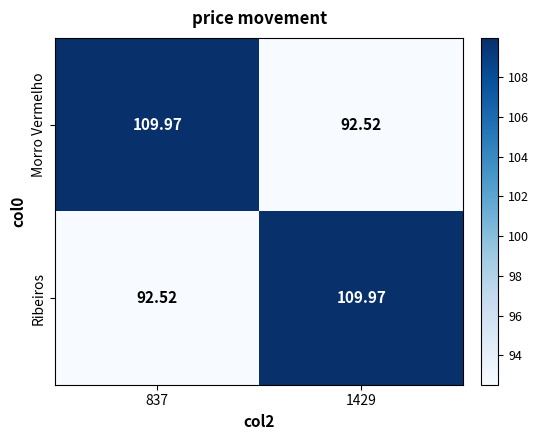

Rank the series at 1429 from lowest to highest value.

Morro Vermelho, Ribeiros